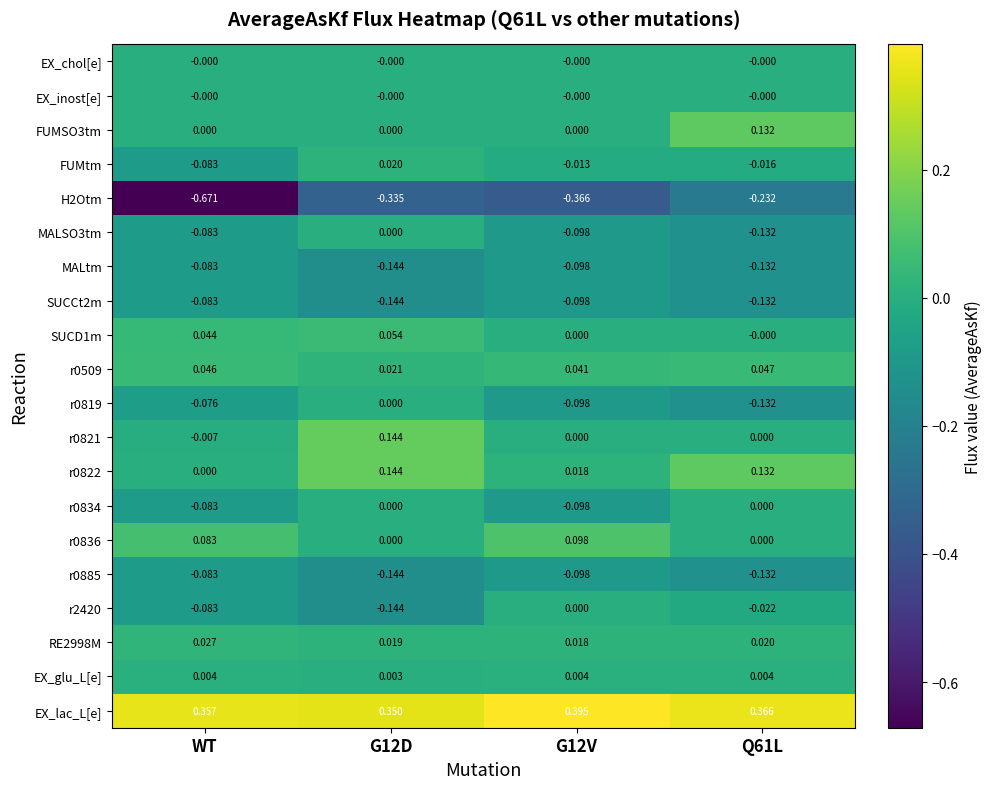

Which series has the largest total across all categories?

EX_lac_L[e]